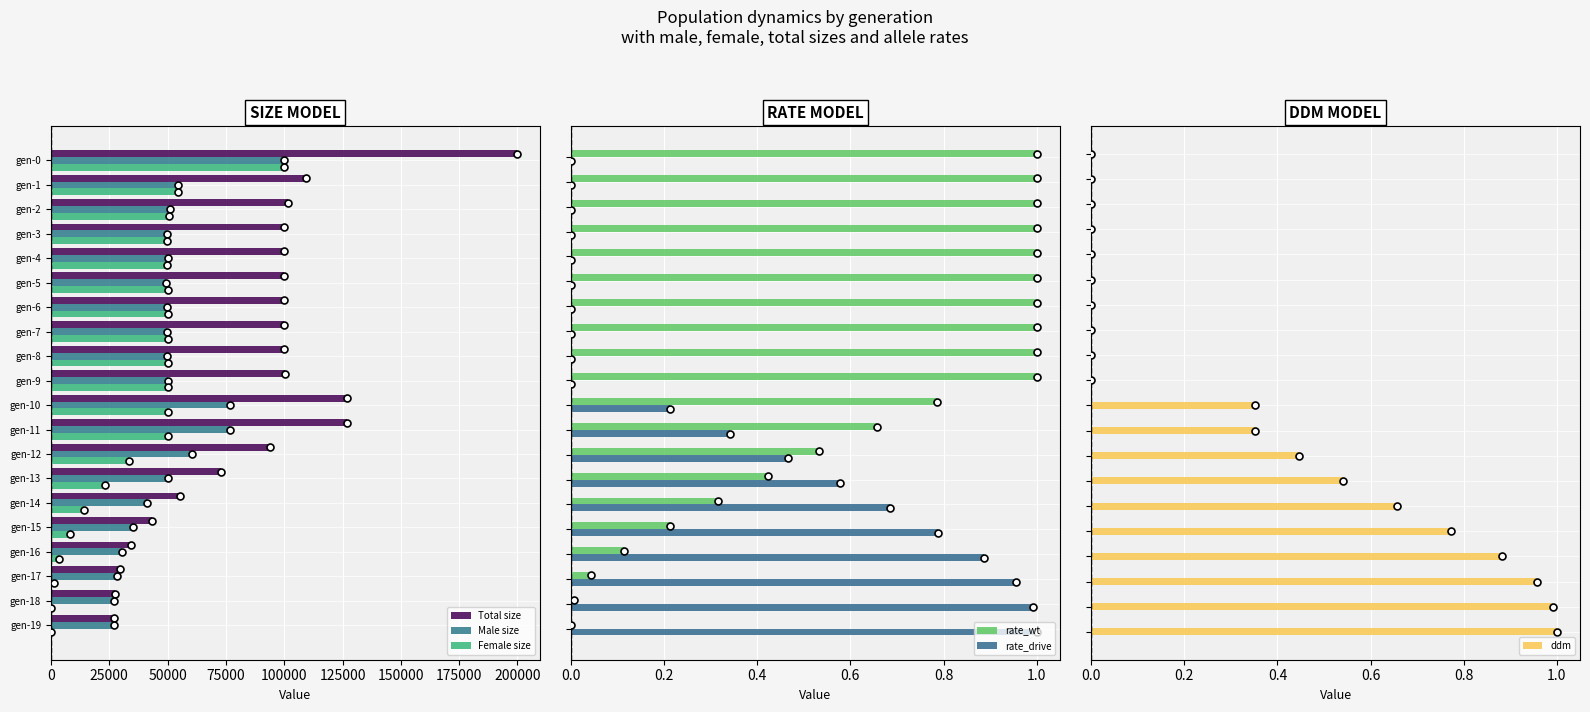

Reading right to left, transcribe all the data shown in this chart.

Total size: 27000.0	27381.0	29469.0	34126.0	43153.0	55353.0	73106.0	94059.0	126984.0	126745.0	100205.0	99840.0	99826.0	100059.0	99774.0	100021.0	99702.0	101527.0	109150.0	199582.0
Male size: 27000.0	27196.0	28207.0	30574.0	34982.0	41142.0	49979.0	60527.0	76762.0	76629.0	49979.0	49834.0	49752.0	49932.0	49464.0	50126.0	49785.0	50892.0	54570.0	99719.0
Female size: 0.0	185.0	1262.0	3552.0	8171.0	14211.0	23127.0	33532.0	50222.0	50116.0	50226.0	50006.0	50074.0	50127.0	50310.0	49895.0	49917.0	50635.0	54580.0	99863.0
rate_wt: 0.0	0.0	0.0	0.1	0.2	0.3	0.4	0.5	0.7	0.8	1.0	1.0	1.0	1.0	1.0	1.0	1.0	1.0	1.0	1.0
rate_drive: 1.0	1.0	1.0	0.9	0.8	0.7	0.6	0.5	0.3	0.2	0.0	0.0	0.0	0.0	0.0	0.0	0.0	0.0	0.0	0.0
ddm: 1.0	1.0	1.0	0.9	0.8	0.7	0.5	0.4	0.4	0.4	0.0	0.0	0.0	0.0	0.0	0.0	0.0	0.0	0.0	0.0